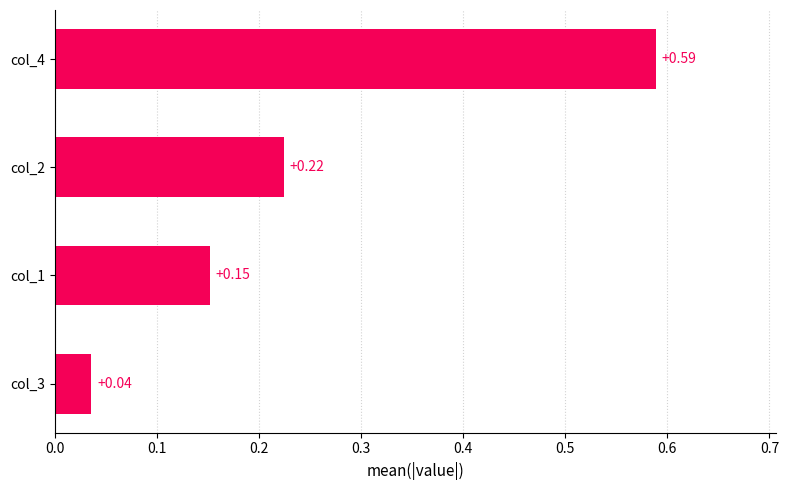

At which label is the value closest to 0?

col_3